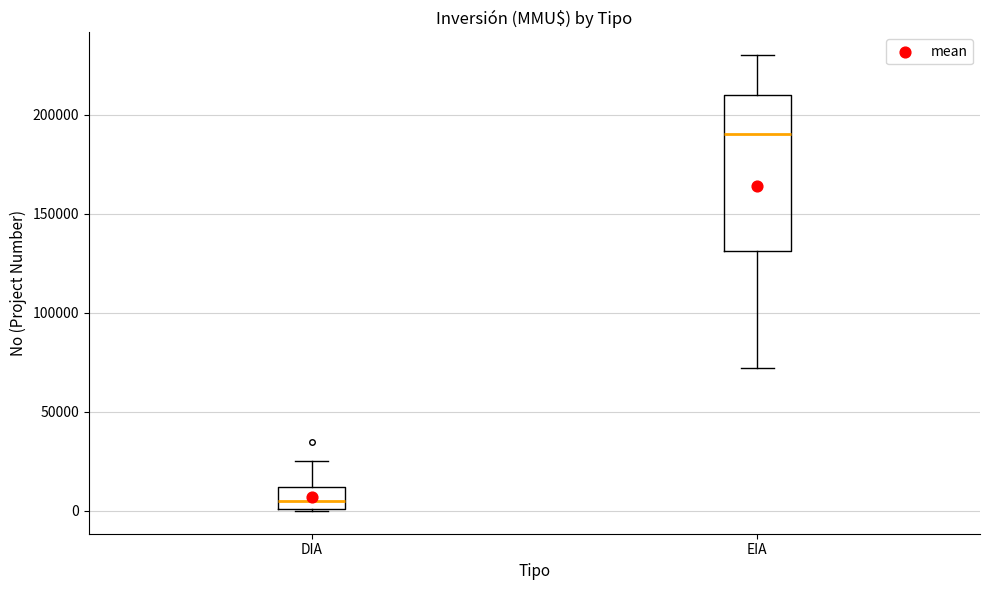

Reading left to right, read every box against the y-axis: the position of its median line, the range the box covers, and the ends of its whiskers. The values are not printed on the chart, so give them approximately, as read against the axis.

DIA: median 5000, box 0 to 10000, whiskers 0 to 25000
EIA: median 190000, box 130000 to 210000, whiskers 70000 to 230000